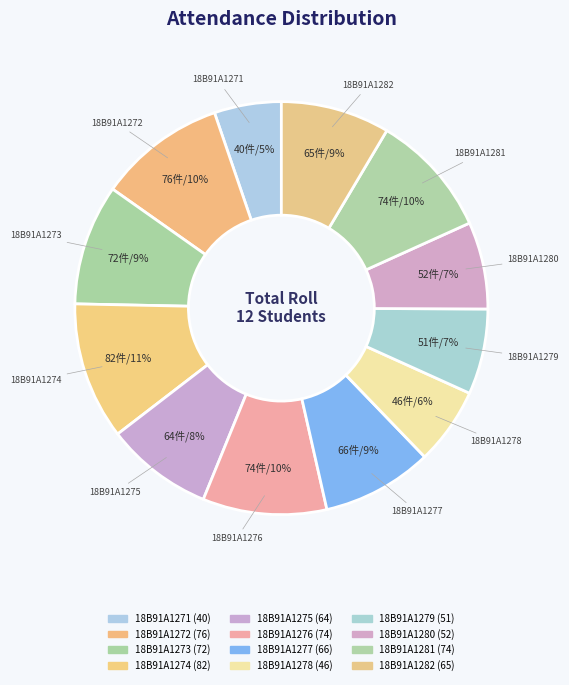

Is there any slice that represents more than half of the pie?

No